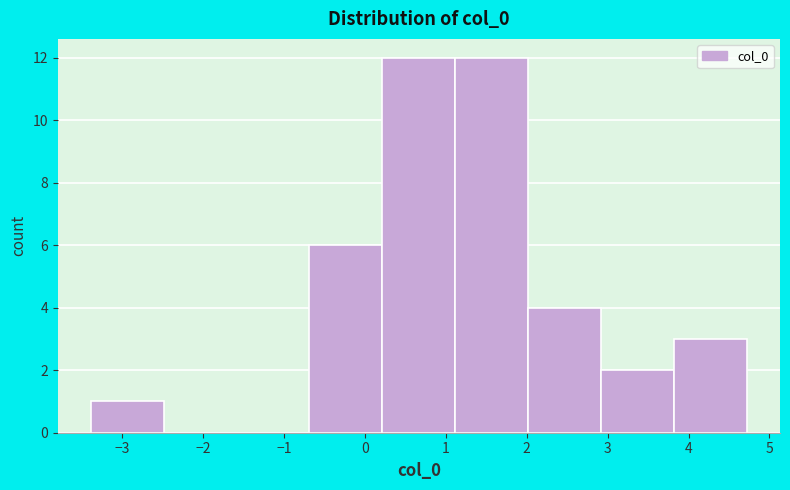

Reading left to right, list every bar in this chart as the range it spans on the x-axis followed by its height. Neither the bar edges nor the heights are printed on the chart, so give them approximately, as read against the axes.

-3.4 to -2.5: 1
-2.5 to -1.6: 0
-1.6 to -0.7: 0
-0.7 to 0.2: 6
0.2 to 1.1: 12
1.1 to 2.0: 12
2.0 to 2.9: 4
2.9 to 3.8: 2
3.8 to 4.7: 3